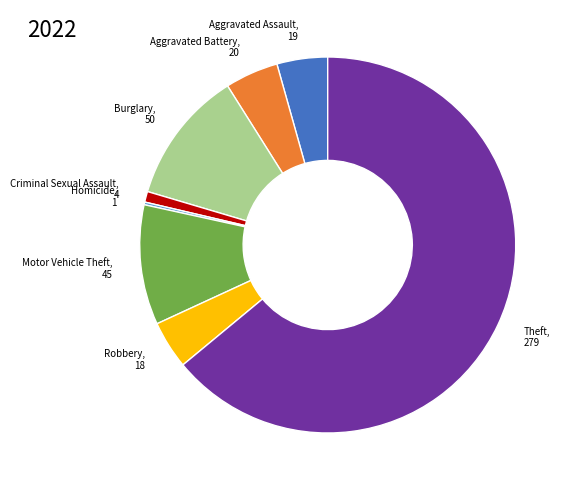

Does any single category account for the majority?

Yes